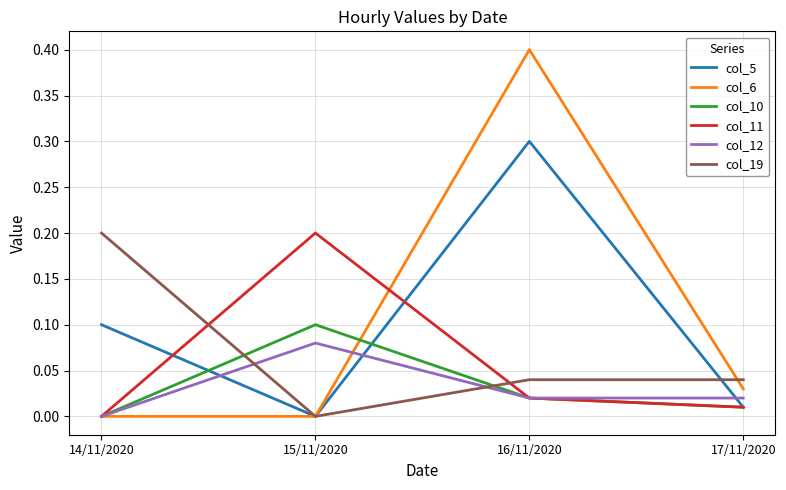

Which series has the widest spread of values?

col_6